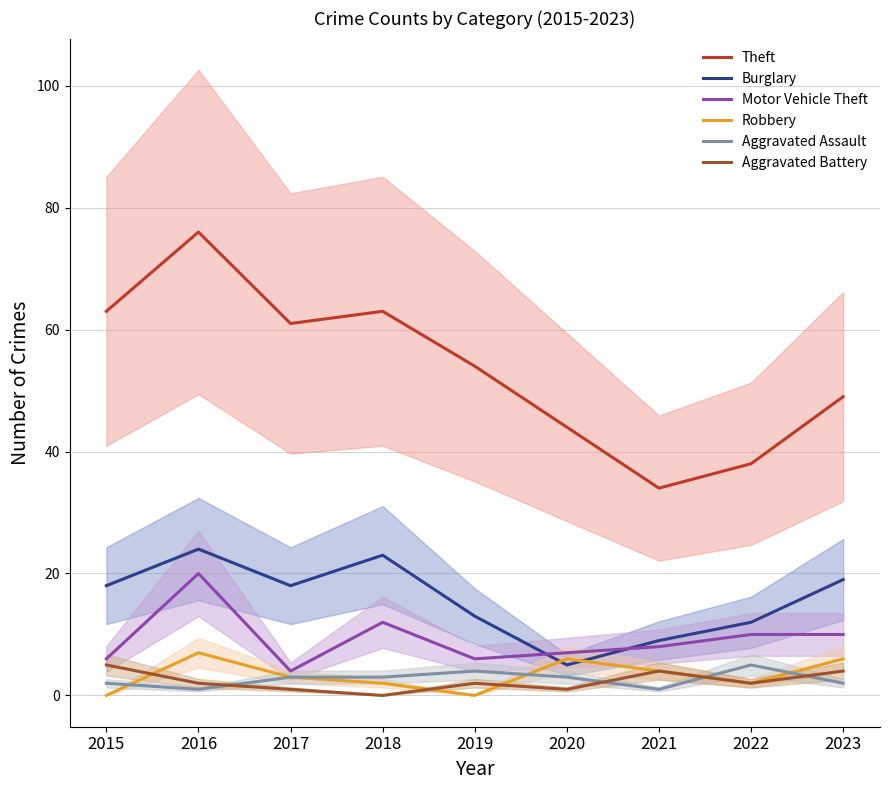

The Robbery series shows 2 at 2022. True or false?

True